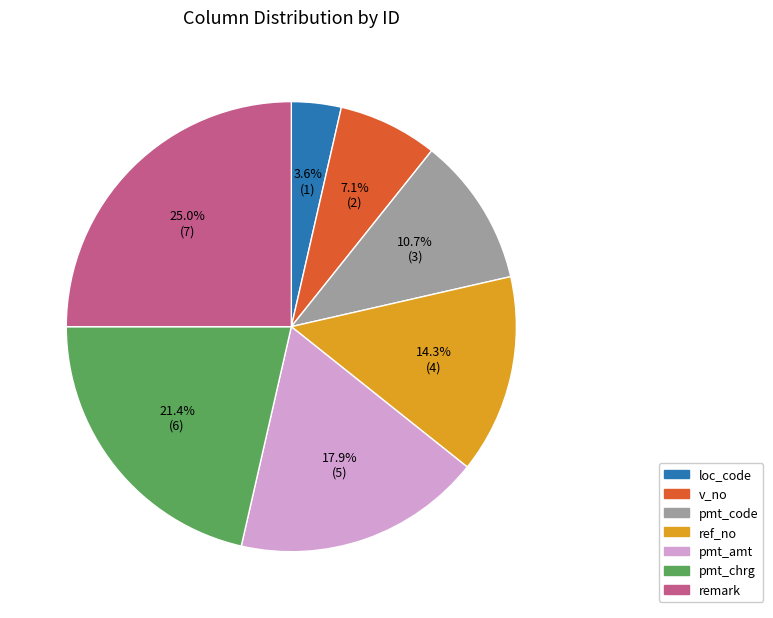

To the nearest percent, what percentage of the pie is pmt_amt?

18%